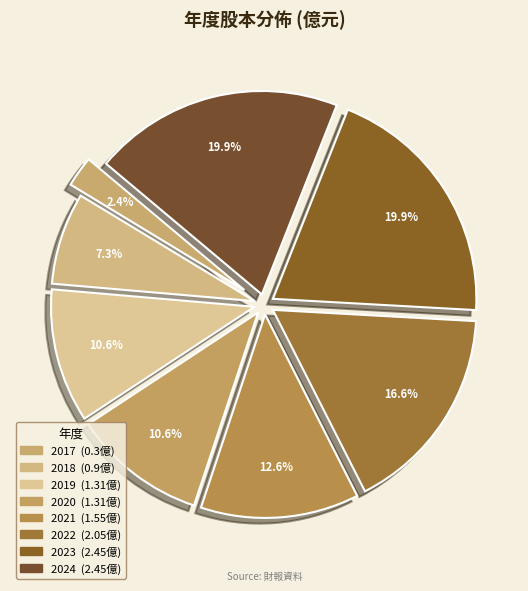

What percentage is the 2020 slice, to the nearest percent?

11%